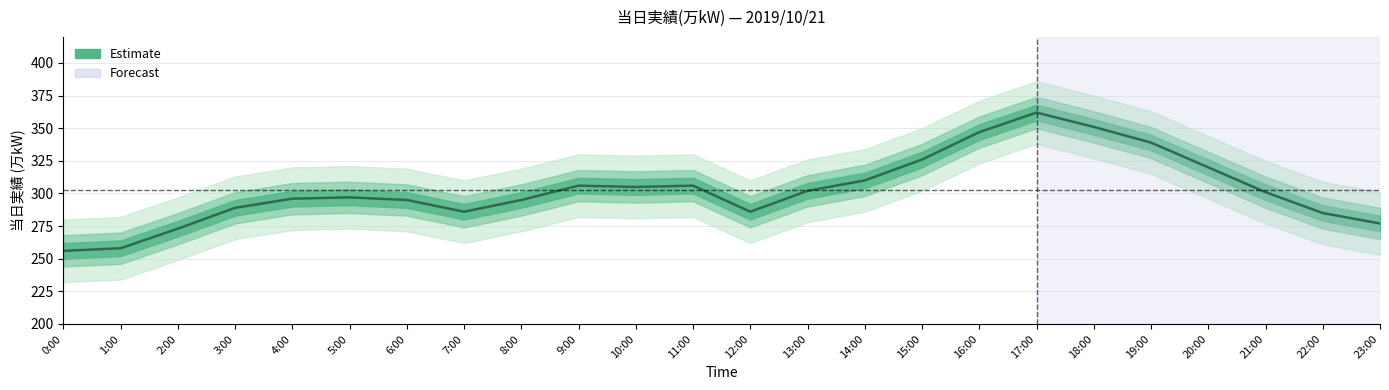

How many values are below 301?

12